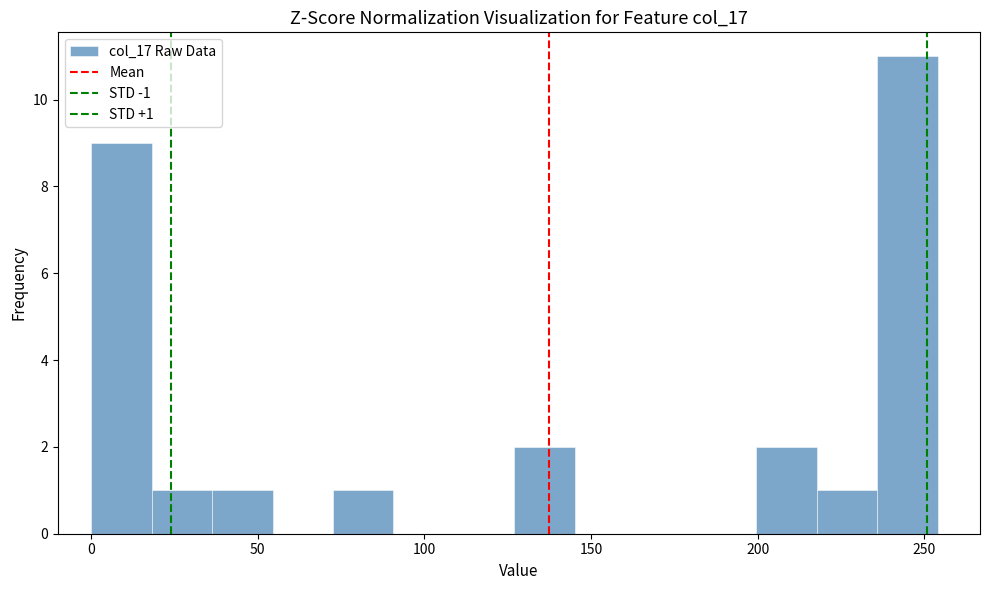

Read against the x-axis, roughly where is the centre of the tallest bar?

245